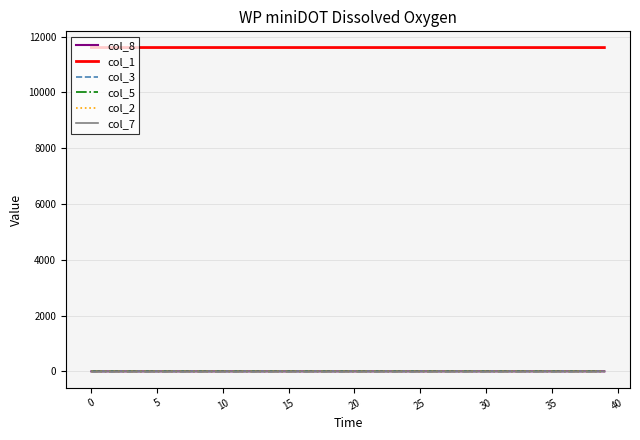

Which series has the largest total across all categories?

col_1